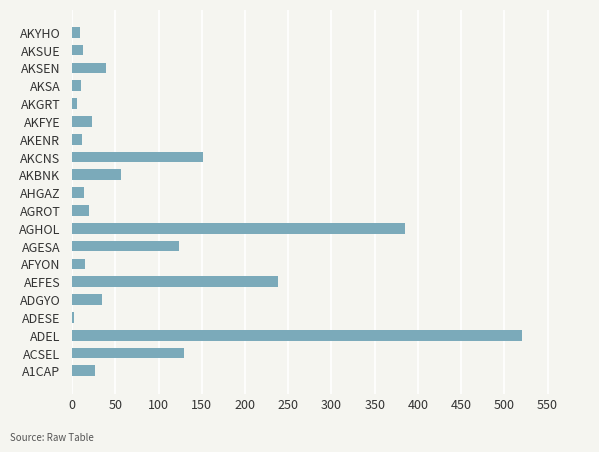

What is the sum of all values?

1825.5